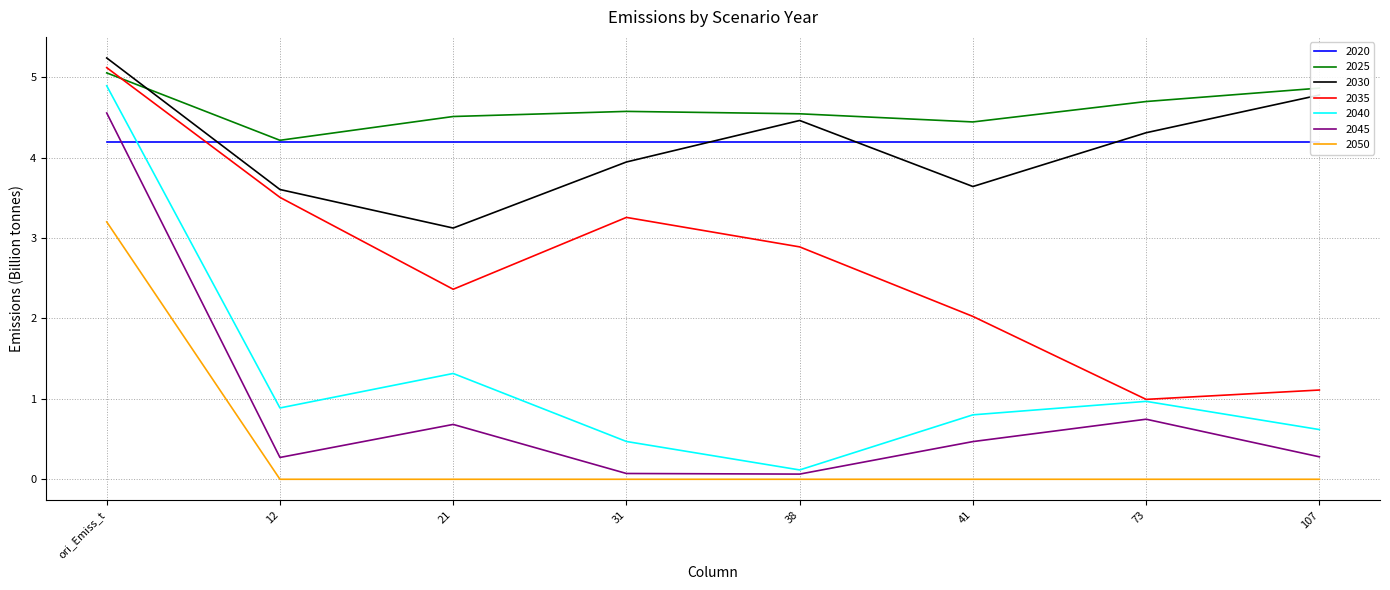

Which series has the largest total across all categories?

2025